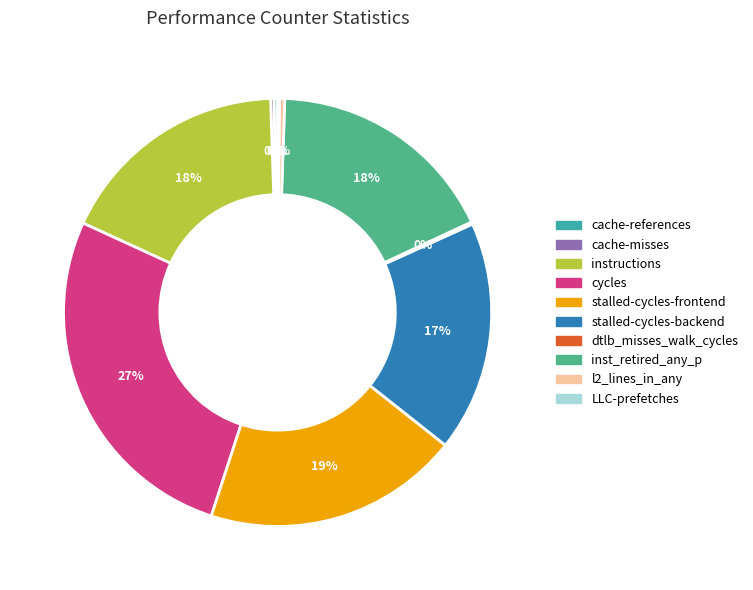

Is it true that stalled-cycles-backend is 17% of the pie?

True